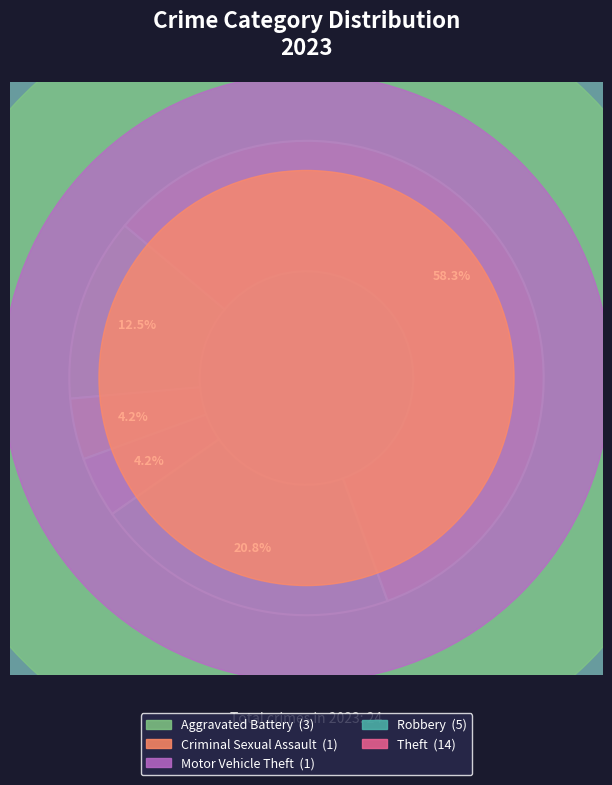

True or false: Motor Vehicle Theft accounts for 4% of the total.

True